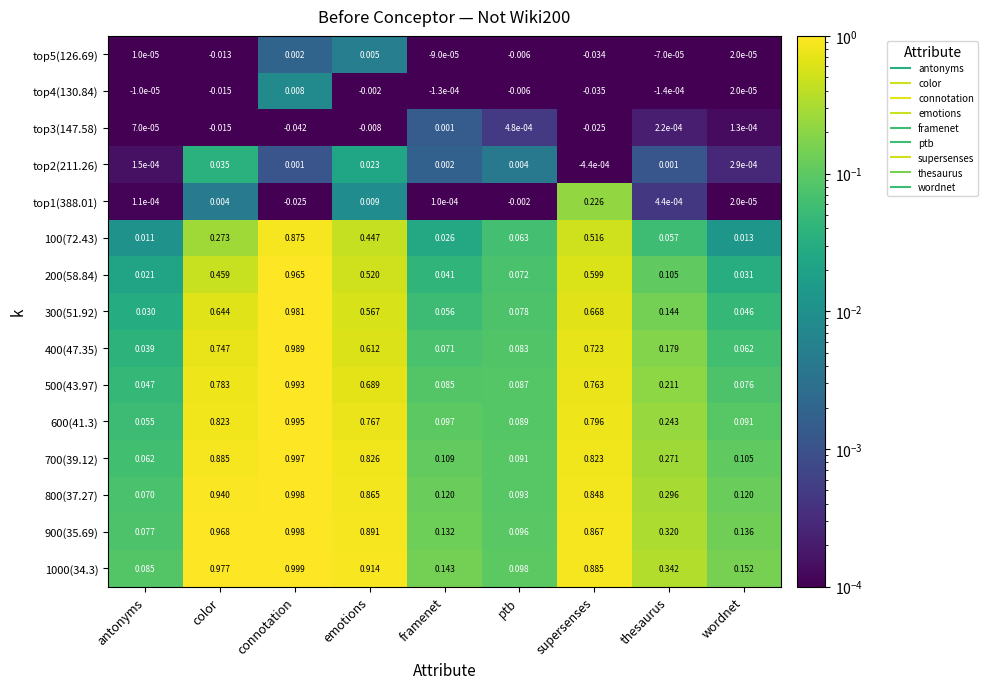

What is the total value across all series at emotions?

7.1